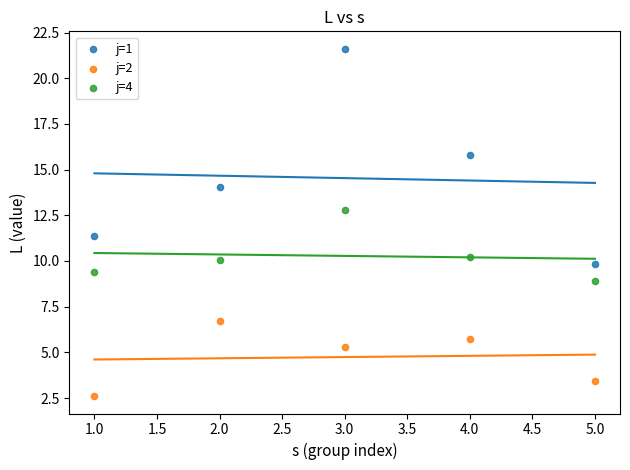

In the j=2 series, what Y value is closest to 4?

3.4